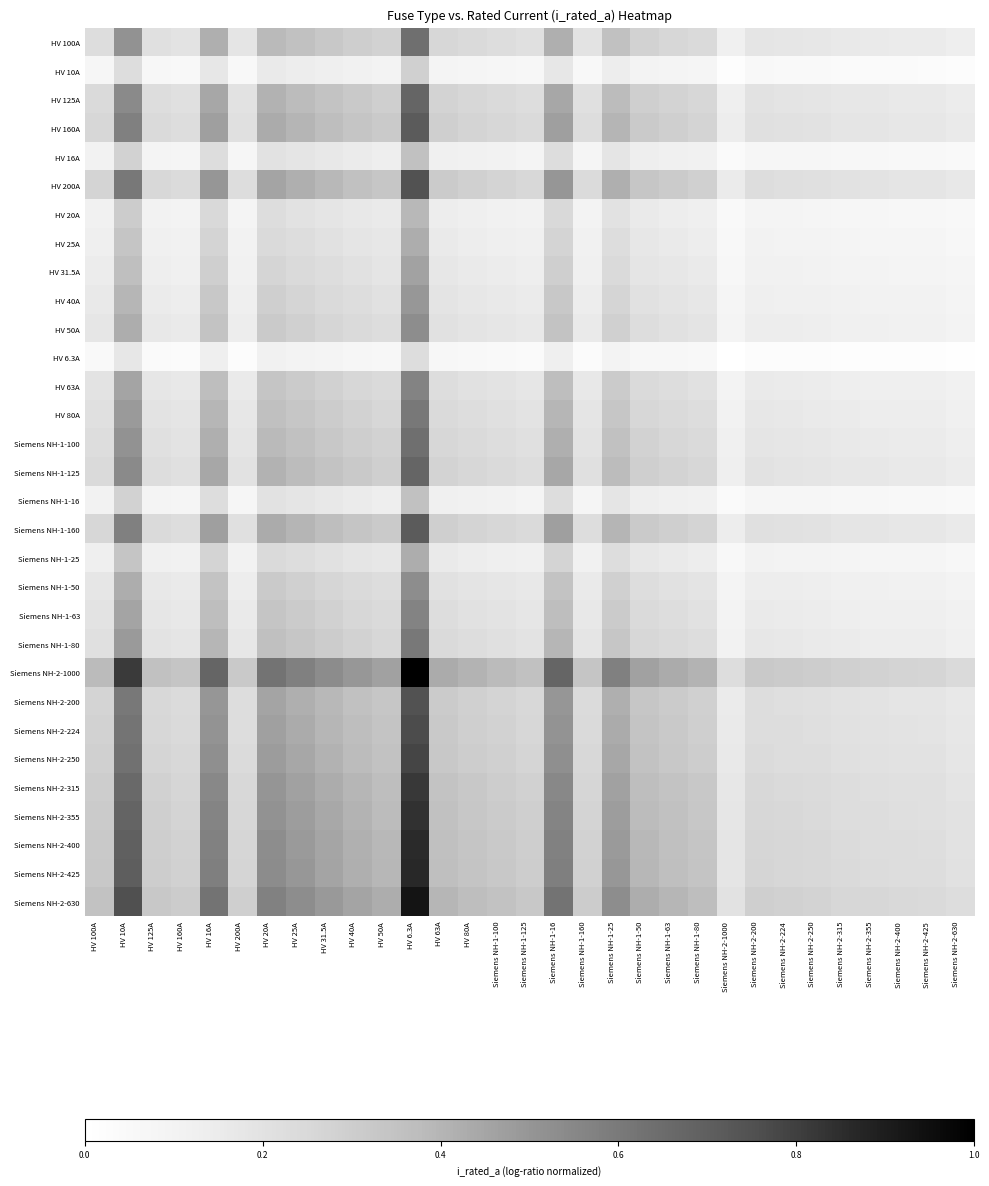

Which series has the largest range (max minus min)?

Siemens NH-2-1000